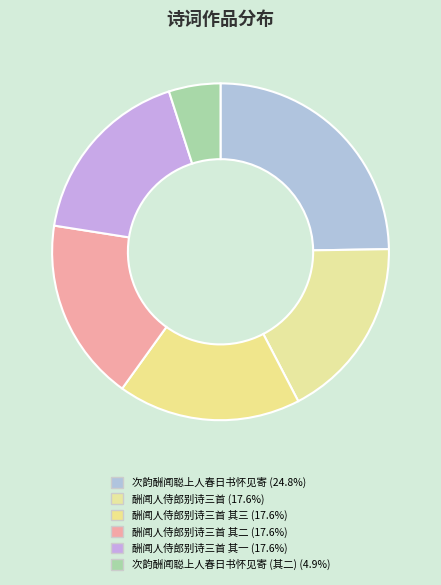

How many segments does this pie chart have?

6